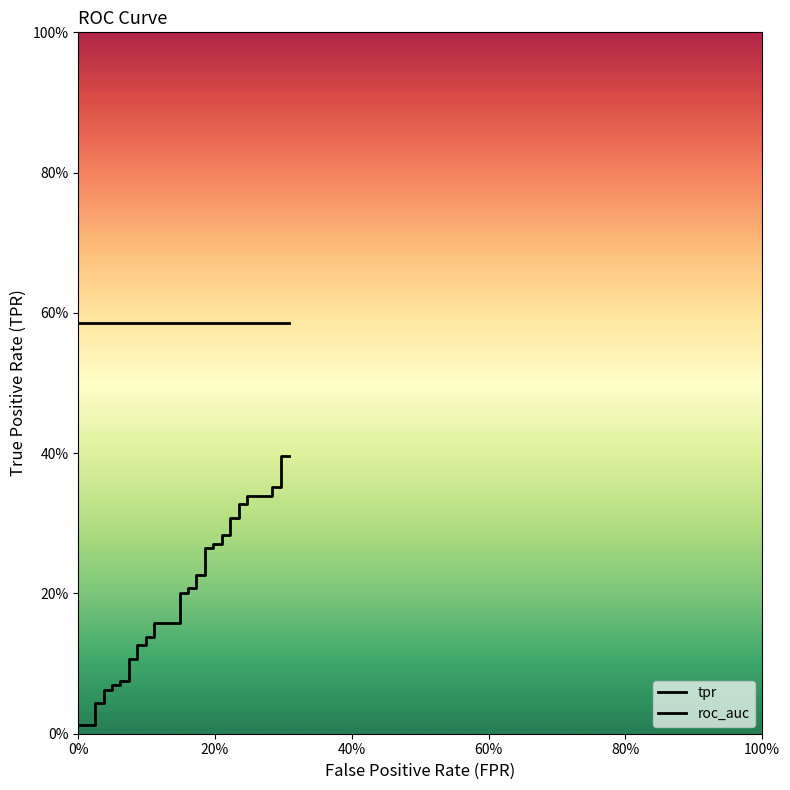

What is the label of the 34th point from the left?

0.2469135802469136